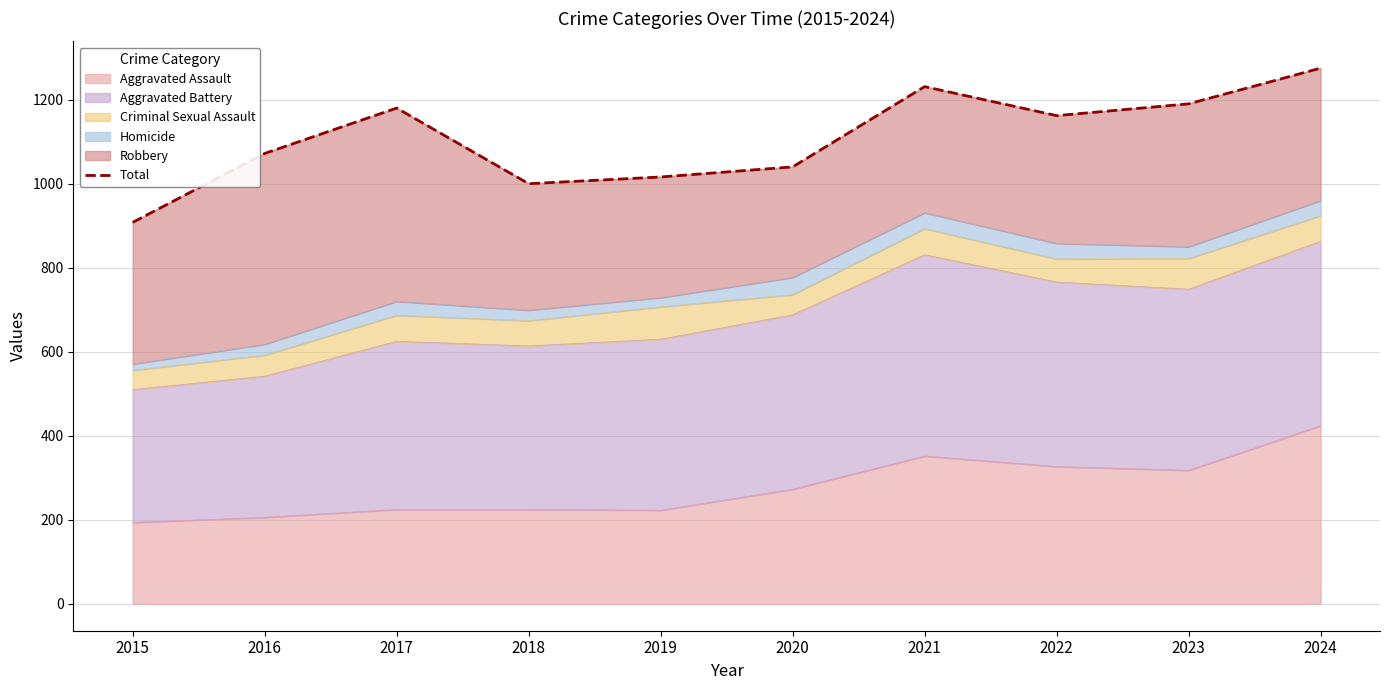

Reading left to right, extract all data points from this chart.

908	1072	1180	1000	1016	1040	1231	1162	1190	1275